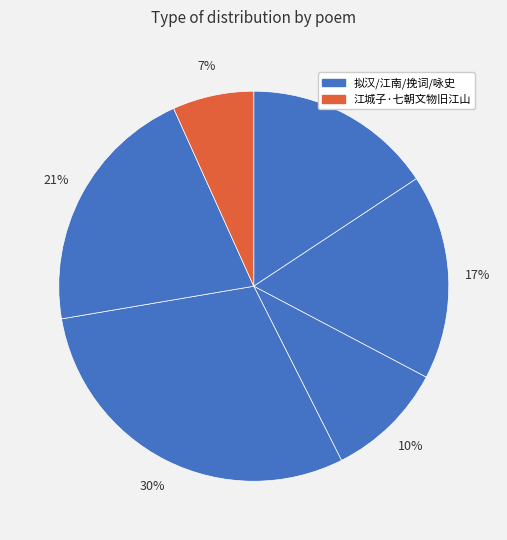

How many slices are in this pie chart?

6